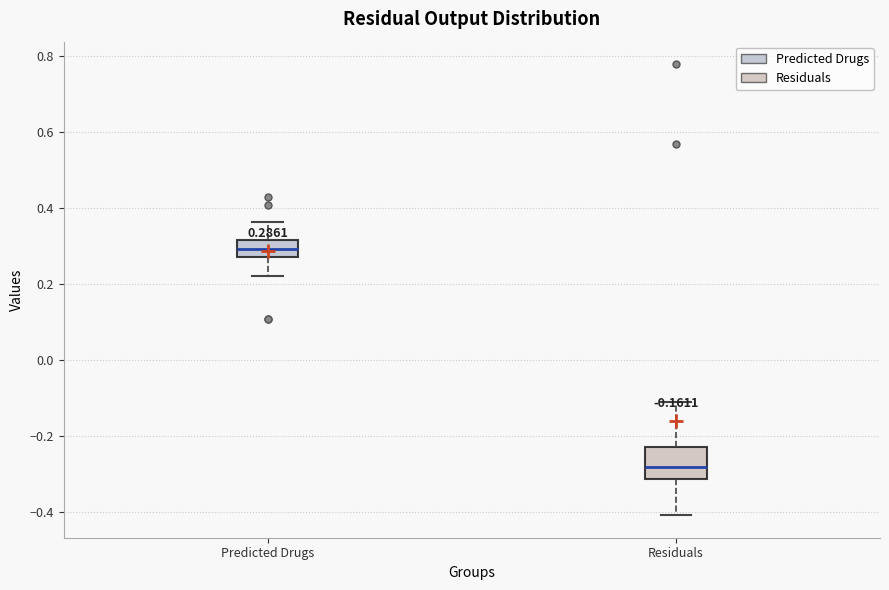

Which box is the tallest, from its lower edge to its upper edge?

Residuals